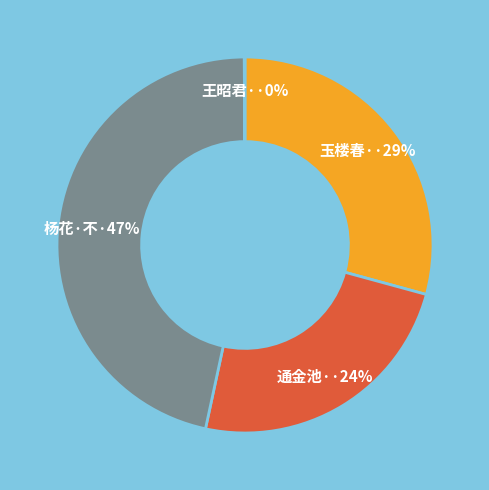

Is there any slice that represents more than half of the pie?

No